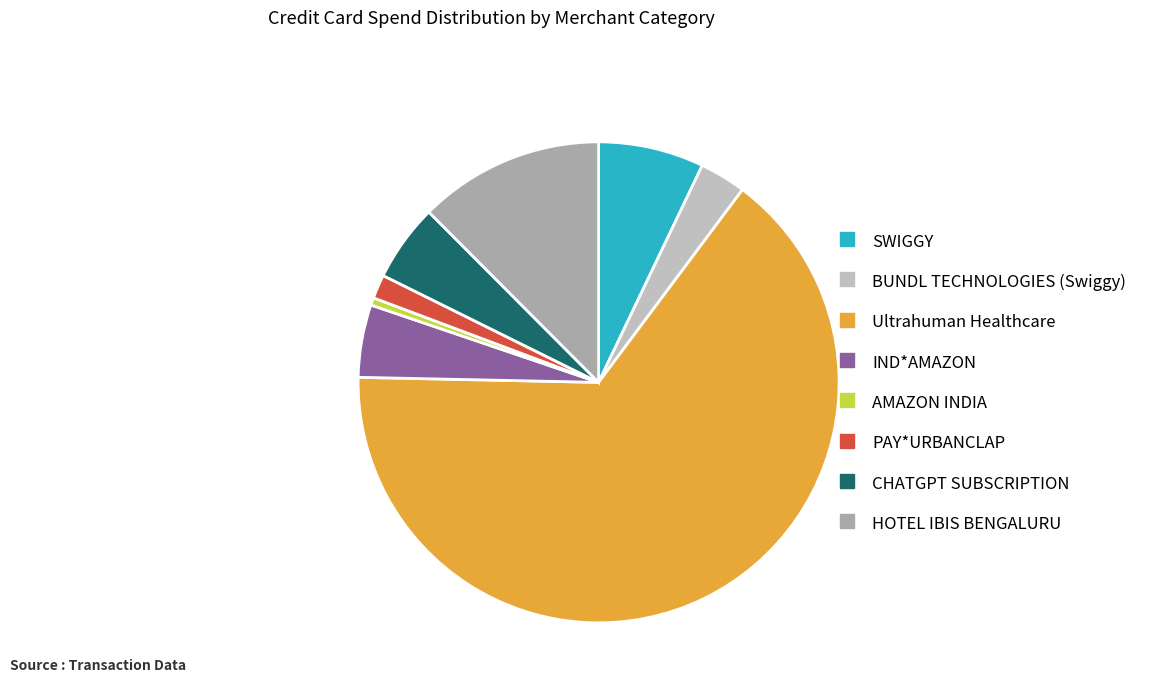

Which has a higher value, Ultrahuman Healthcare or IND*AMAZON?

Ultrahuman Healthcare